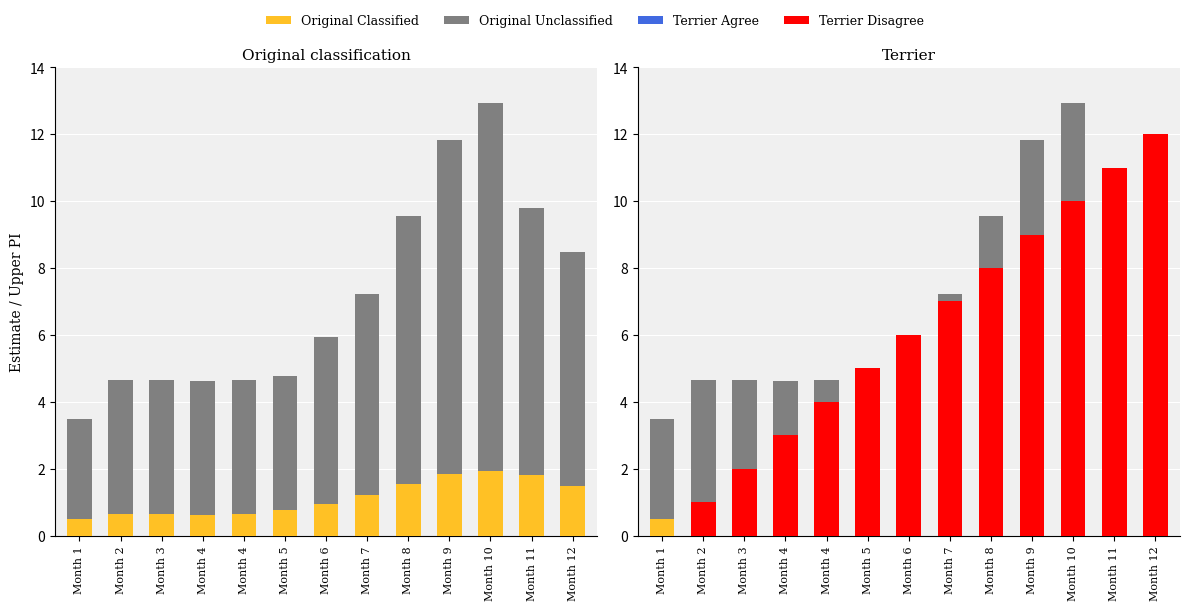

What is the spread (max minus min) of values at Month 7?

7.0